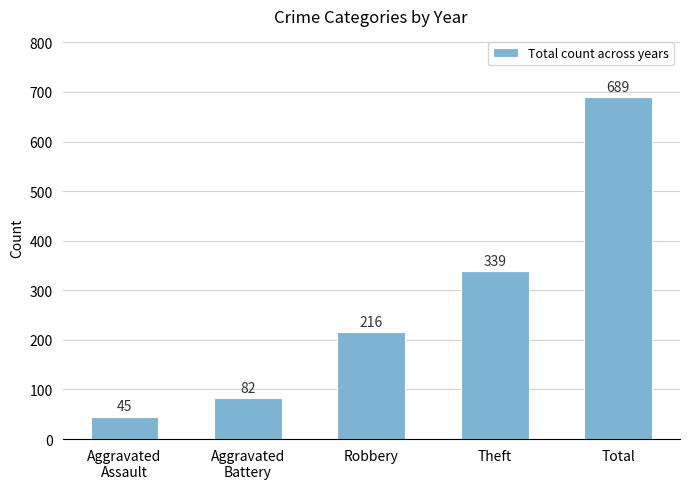

Count the number of data series in this chart.

1